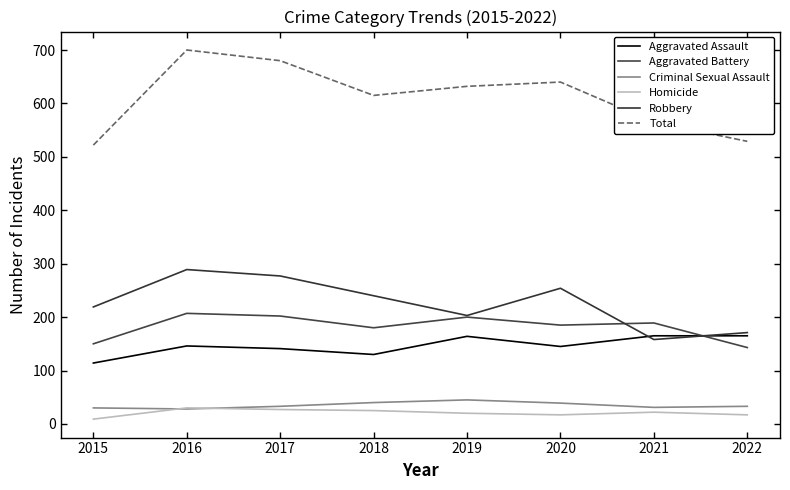

What is the difference between the Robbery values at 2016 and 2021?

131